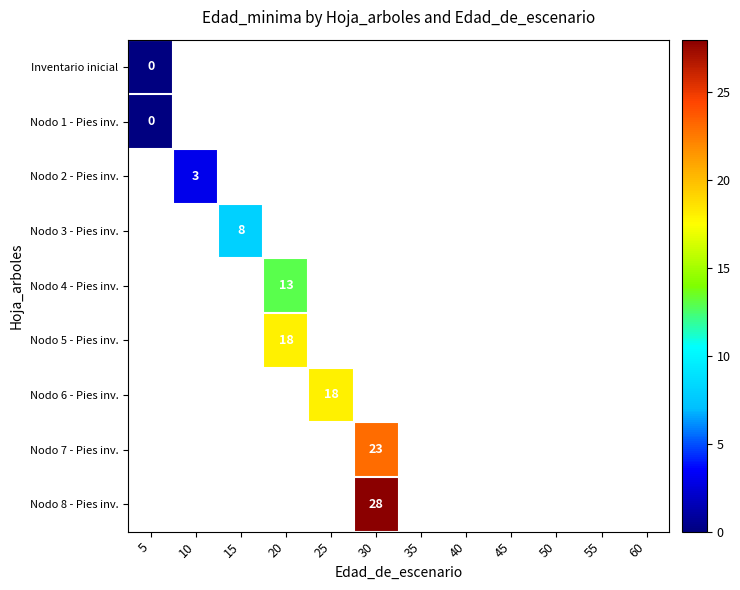

What is the greatest value displayed?

28.0